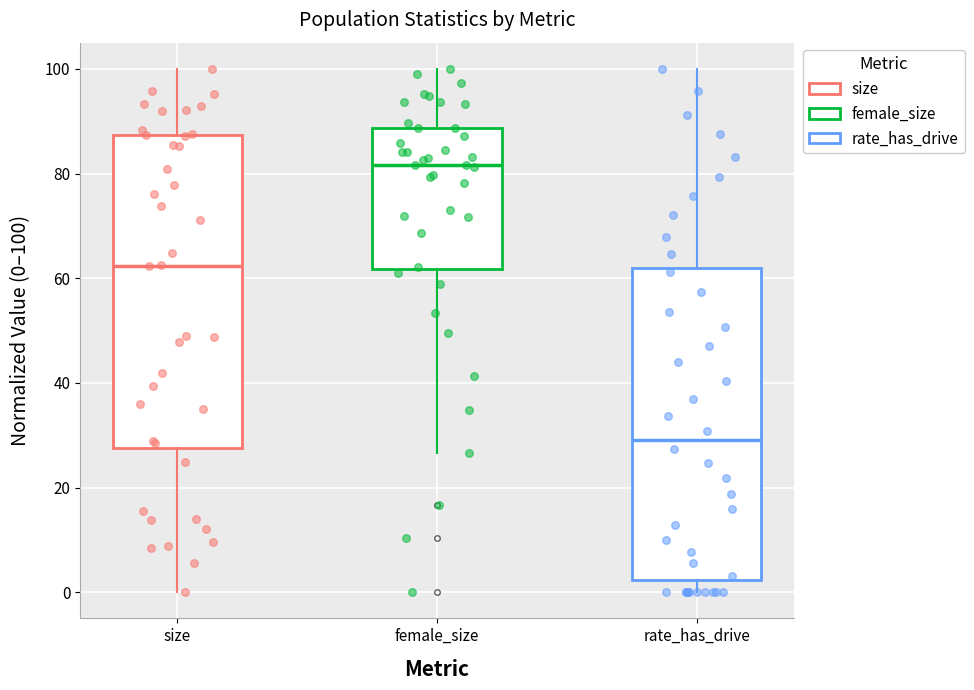

Reading left to right, read every box against the y-axis: the position of its median line, the range the box covers, and the ends of its whiskers. The values are not printed on the chart, so give them approximately, as read against the axis.

size: median 62, box 28 to 88, whiskers 0 to 100
female_size: median 82, box 62 to 88, whiskers 26 to 100
rate_has_drive: median 30, box 2 to 62, whiskers 0 to 100